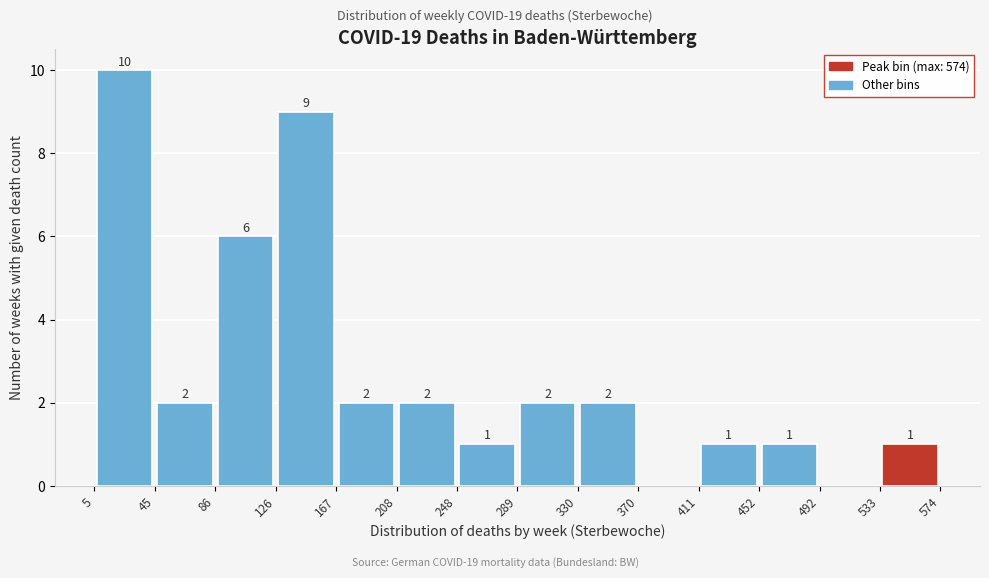

Which range on the x-axis has the tallest bar?

5 to 45